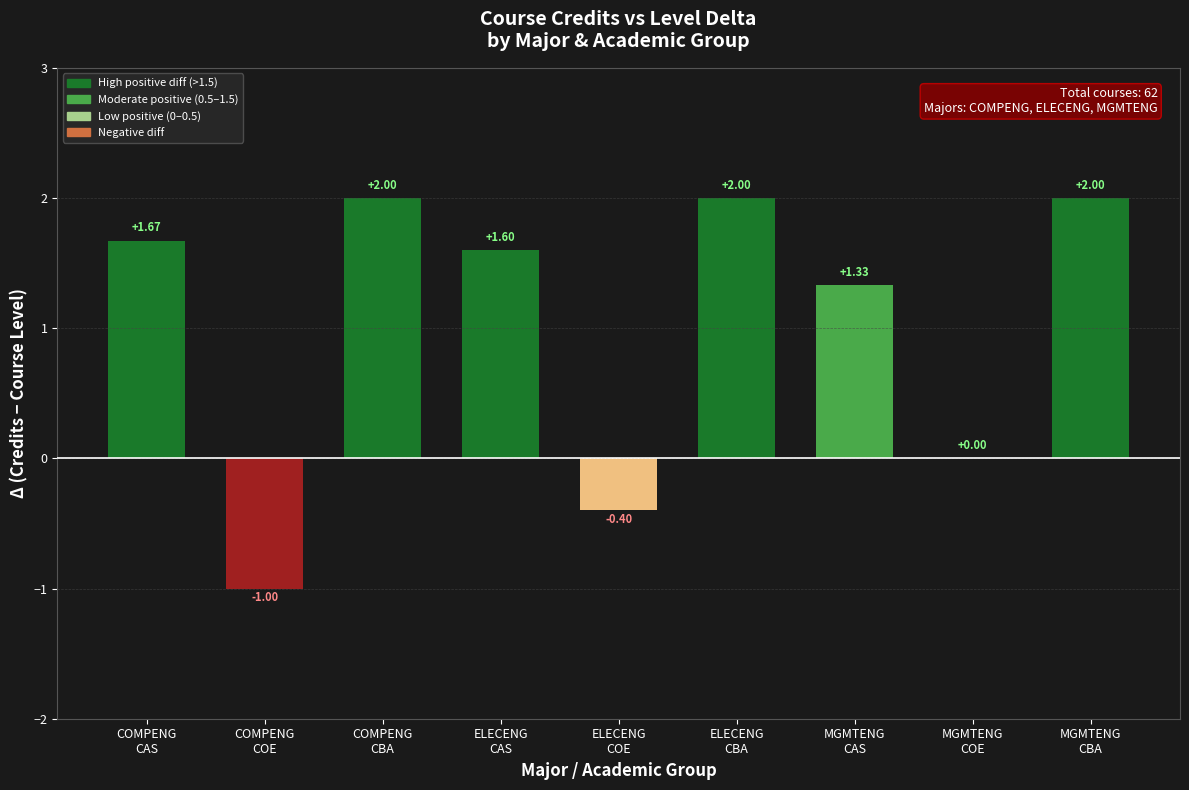

Is it true that the value at COMPENG
COE is -0.6?

False